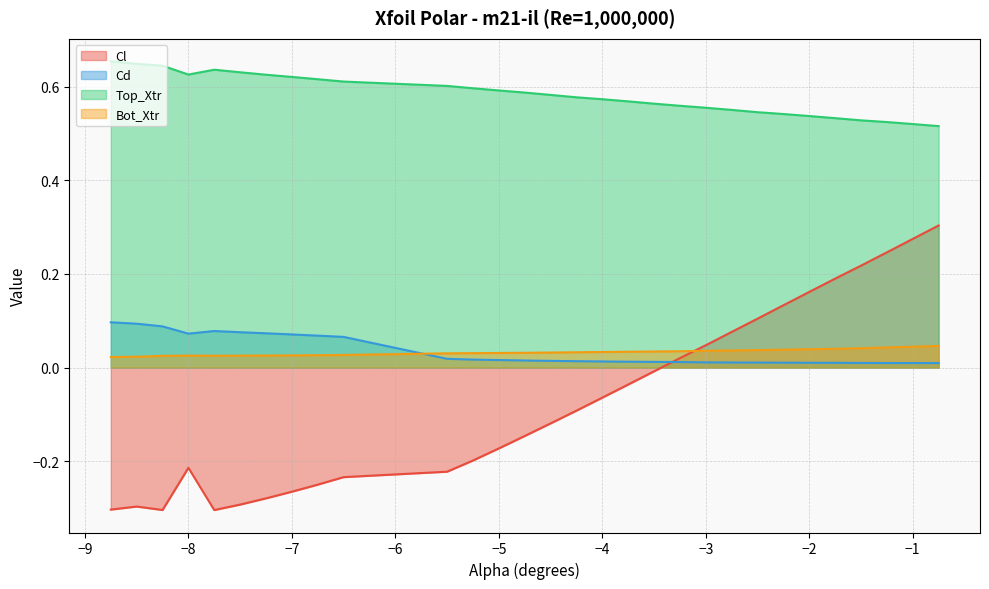

How many values in Cl are below zero?

19